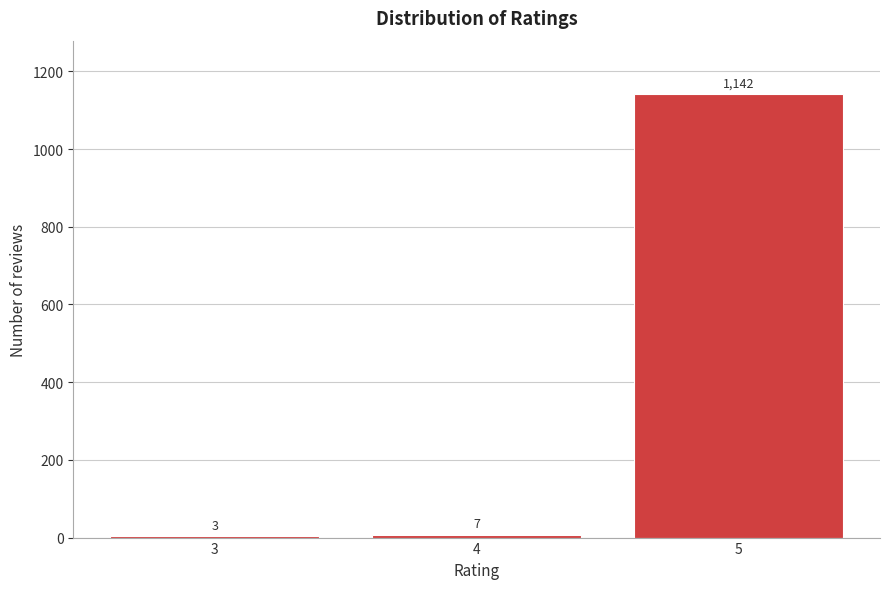

Reading right to left, list all the values displayed in this chart.

5=1142	4=7	3=3